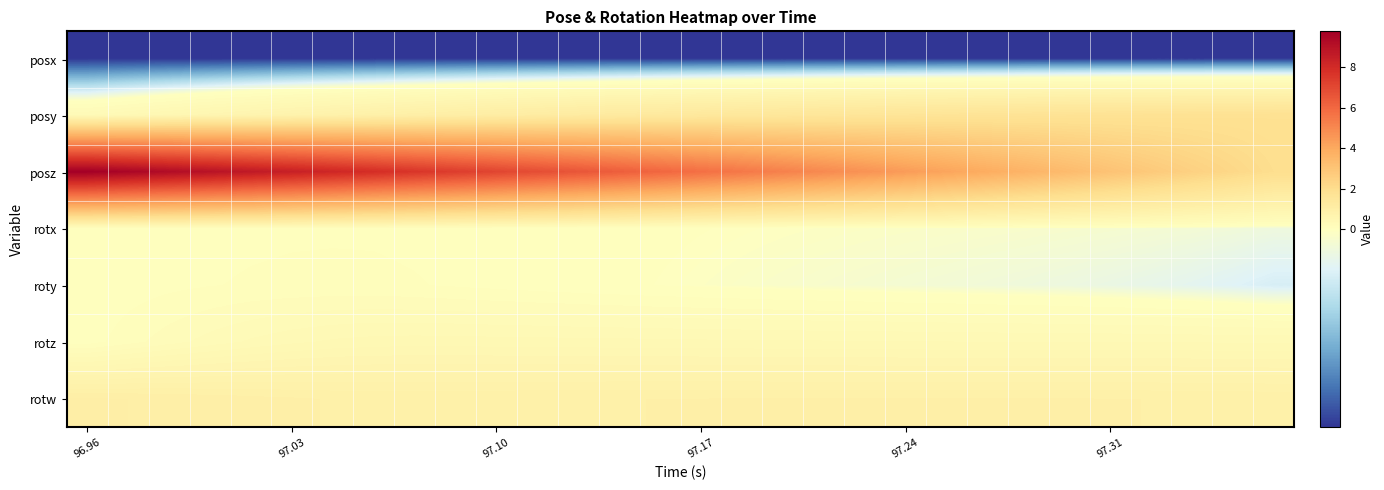

Which series has the widest spread of values?

posz